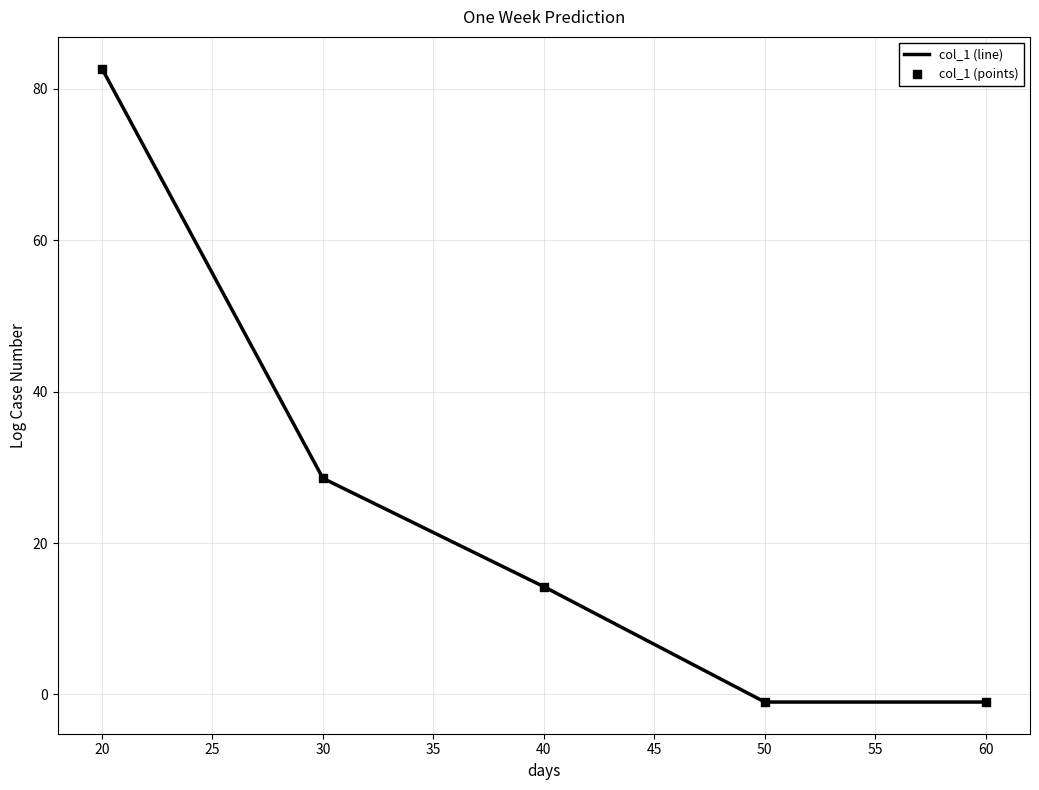

What is the change in value from 20 to 40?

-68.4